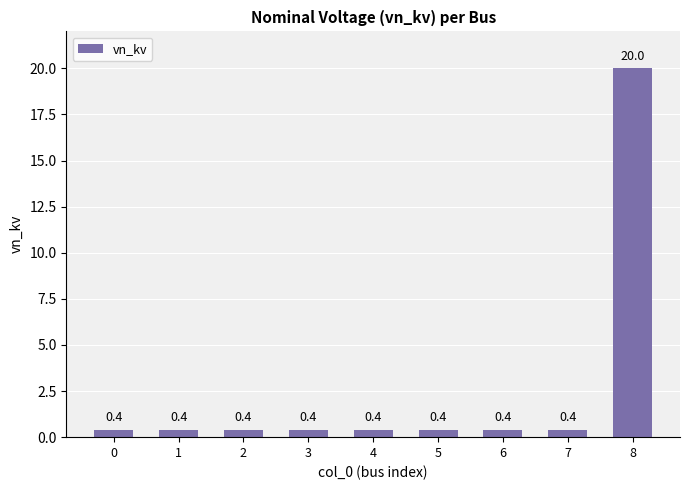

What is the maximum value shown in the chart?

20.0